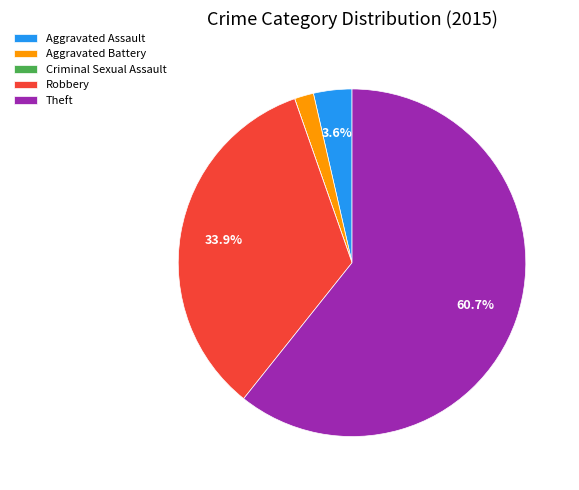

What is the largest slice in the pie chart?

Theft